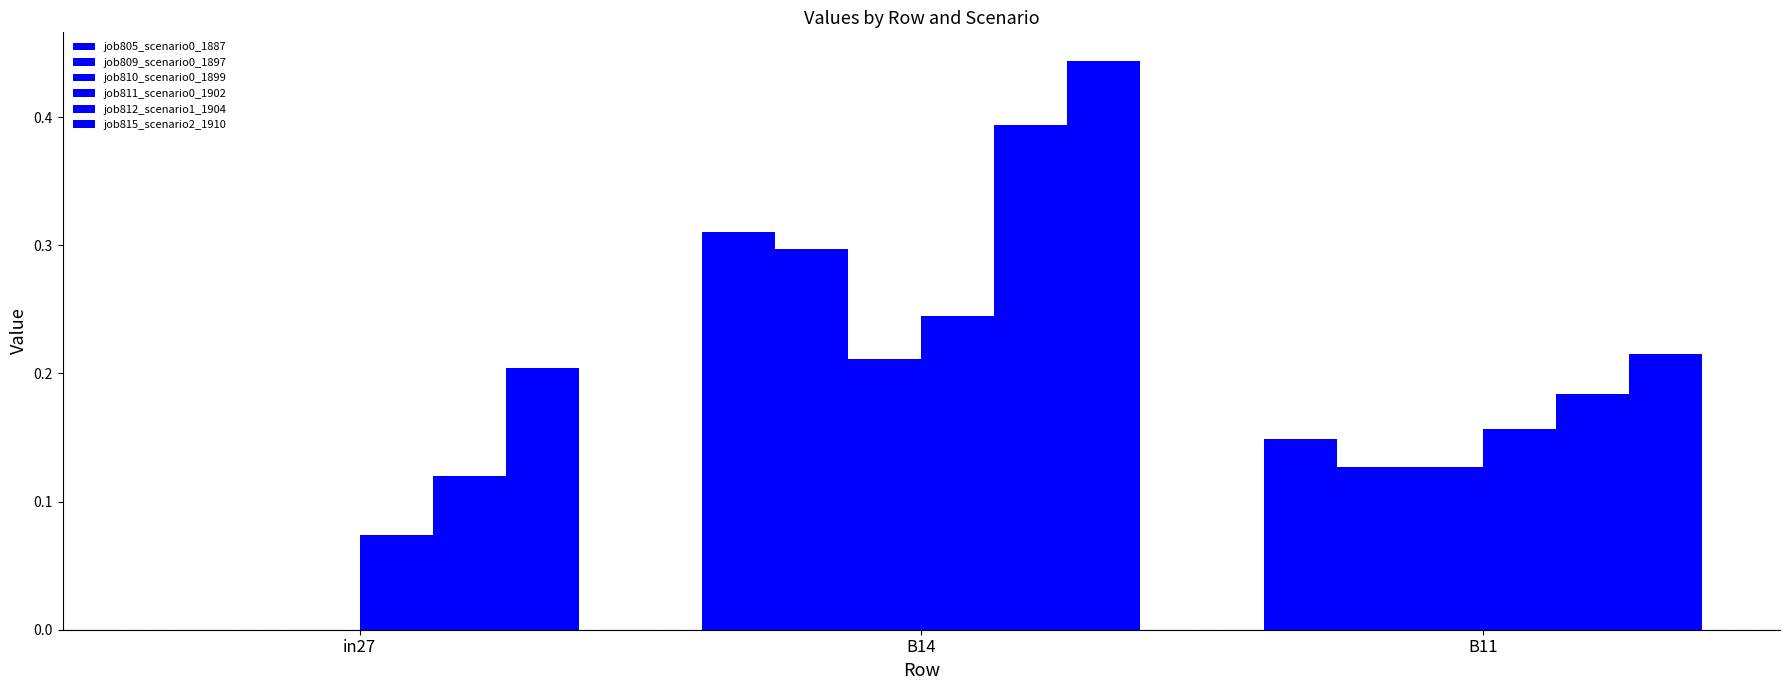

How many job812_scenario1_1904 values are between 0 and 1?

3